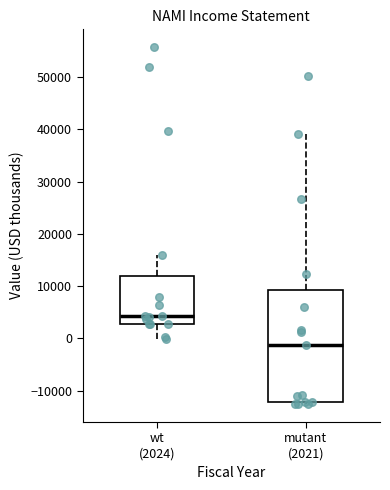

Where does the upper whisker of the box for mutant (2021) end on the y-axis? The values are not printed on the chart, so give them approximately, as read against the axis.

39000